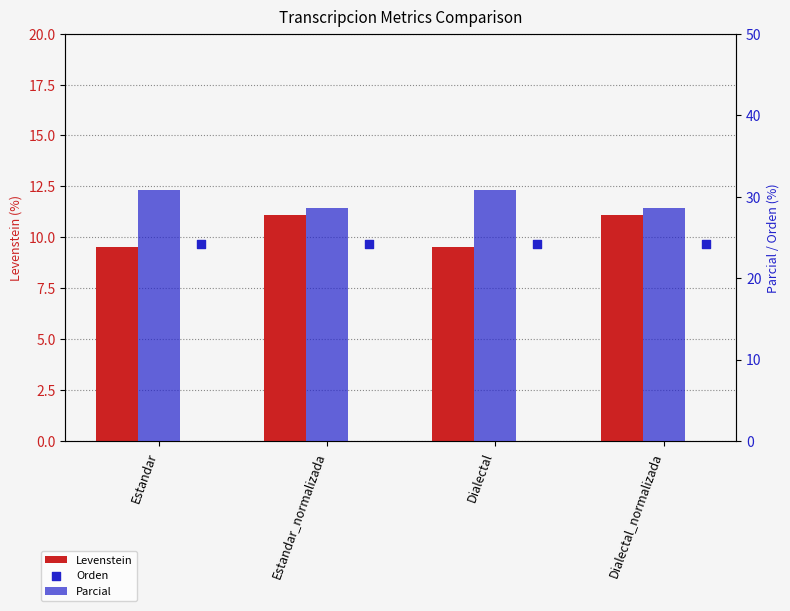

Which series has the largest Y range (max minus min)?

Parcial